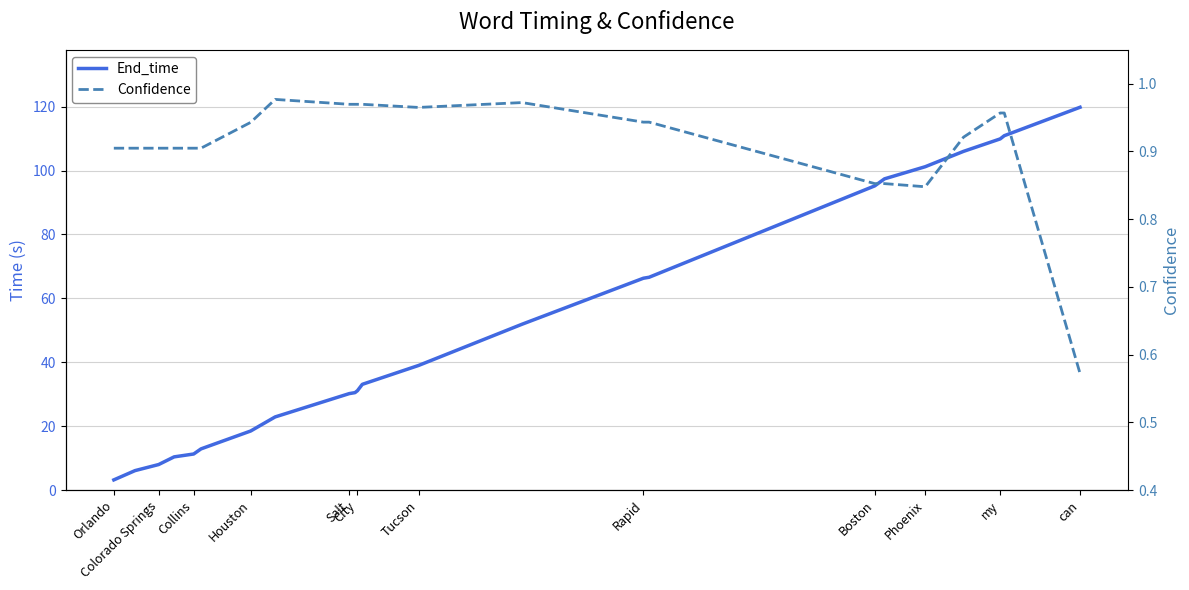

Count the number of data series in this chart.

2